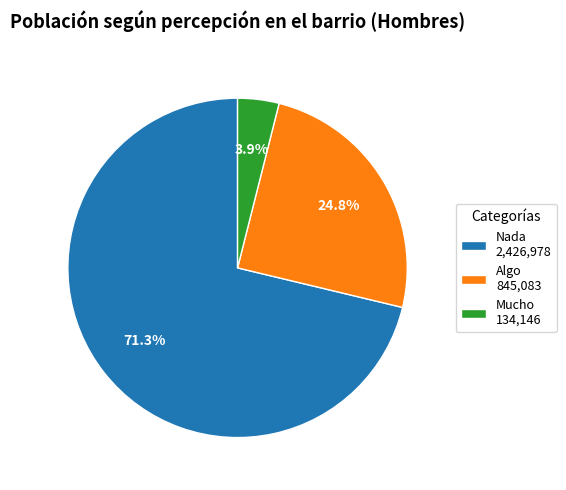

Is there any slice that represents more than half of the pie?

Yes